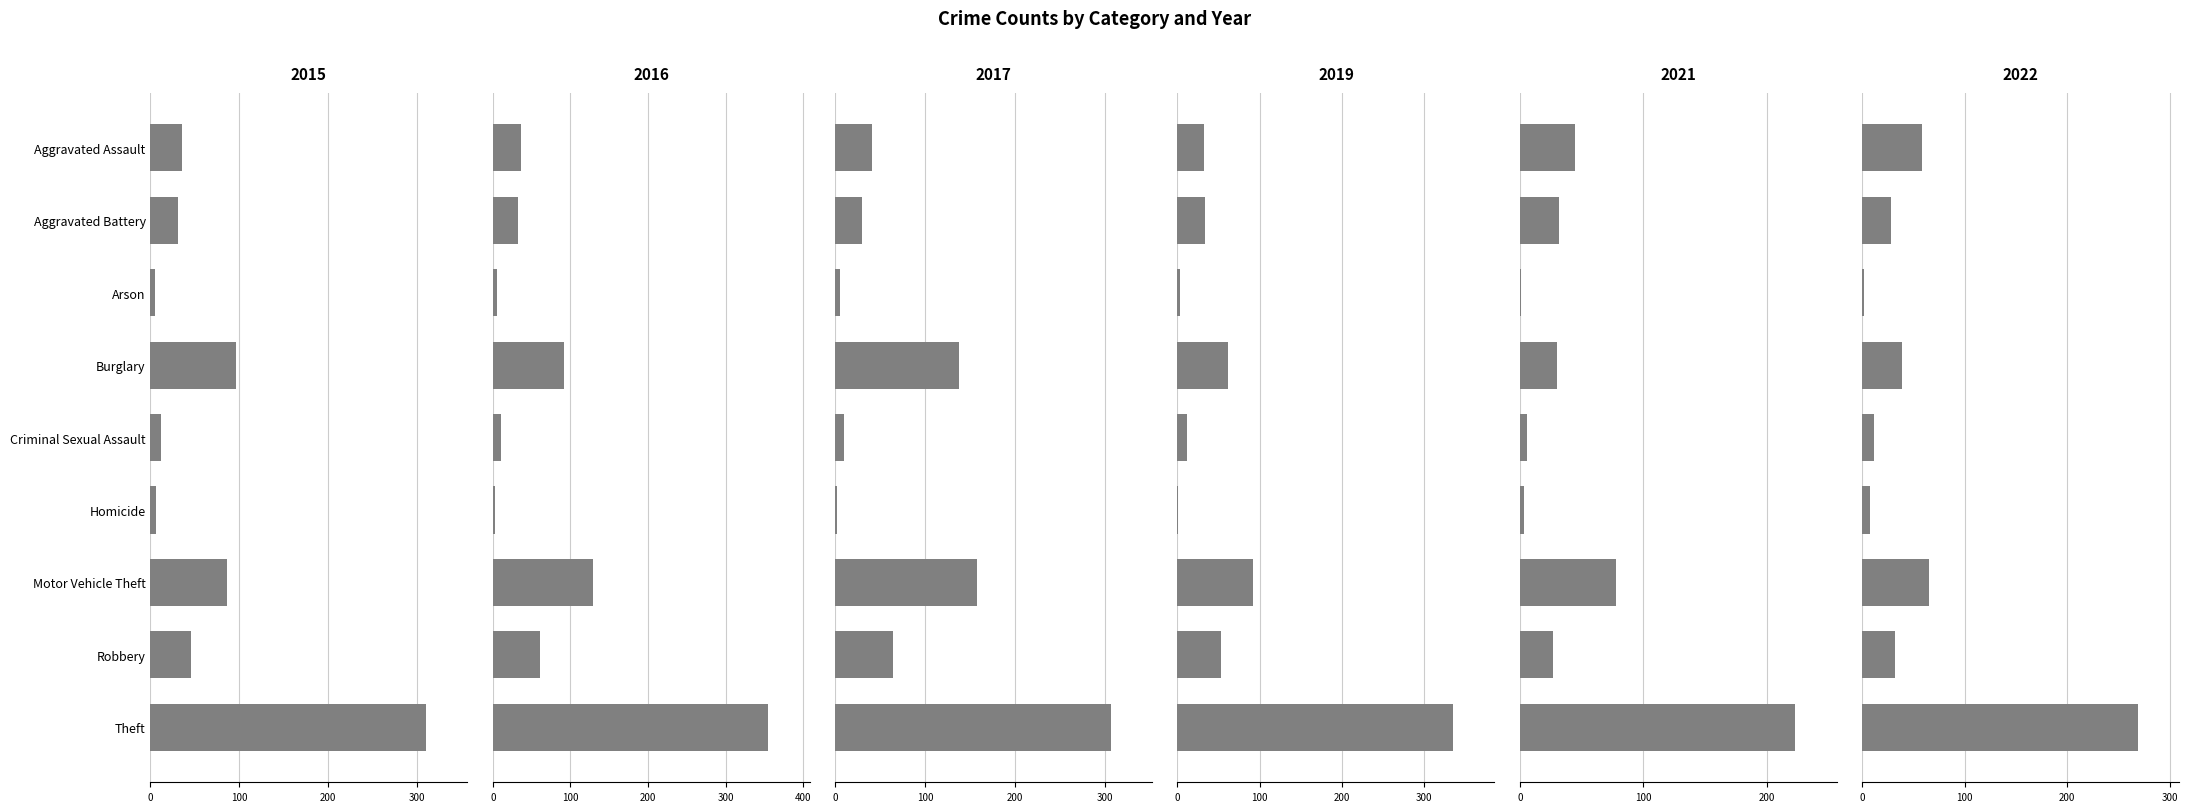

What is the sum of all 2016 values?

726